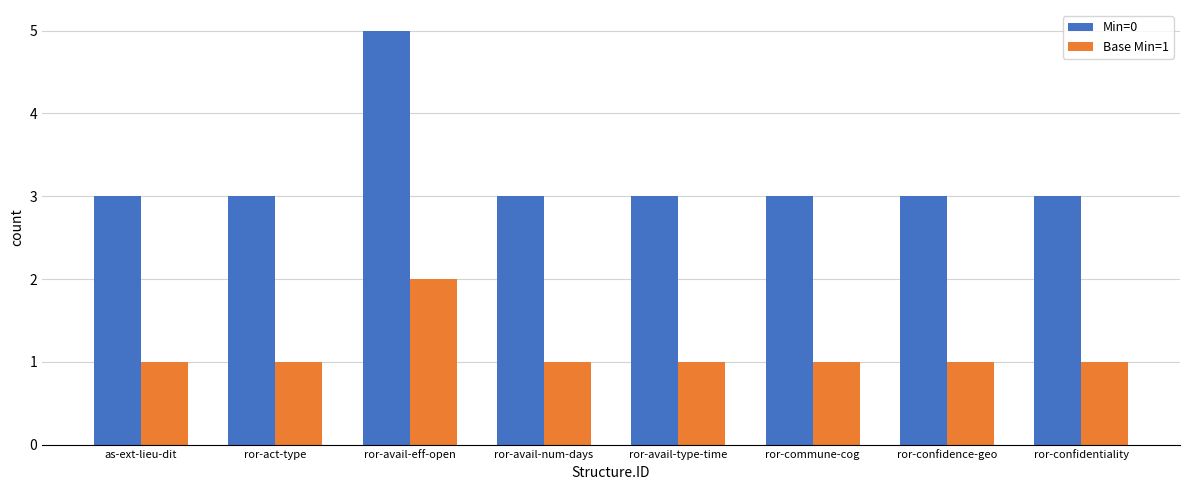

How many Base Min=1 values are between 1 and 2?

8